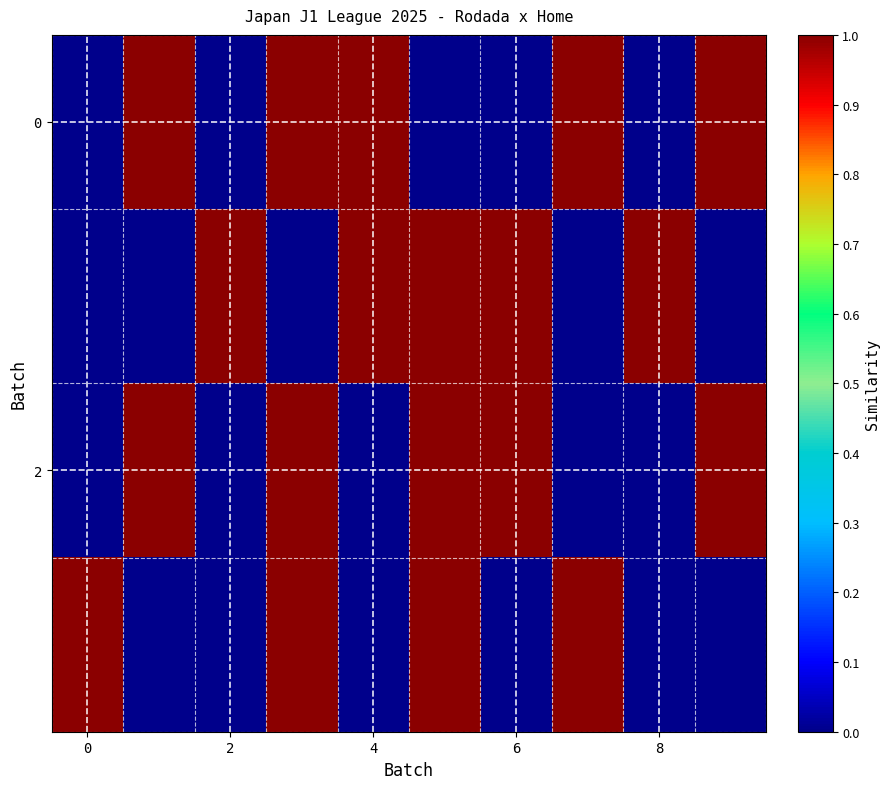

How many distinct data groups are displayed?

4